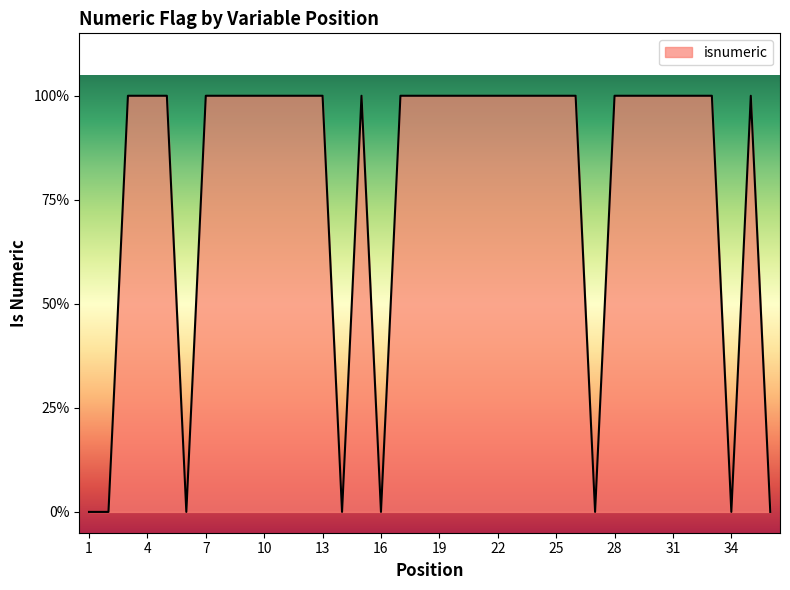

Where is the data nearest to the value 0?

1